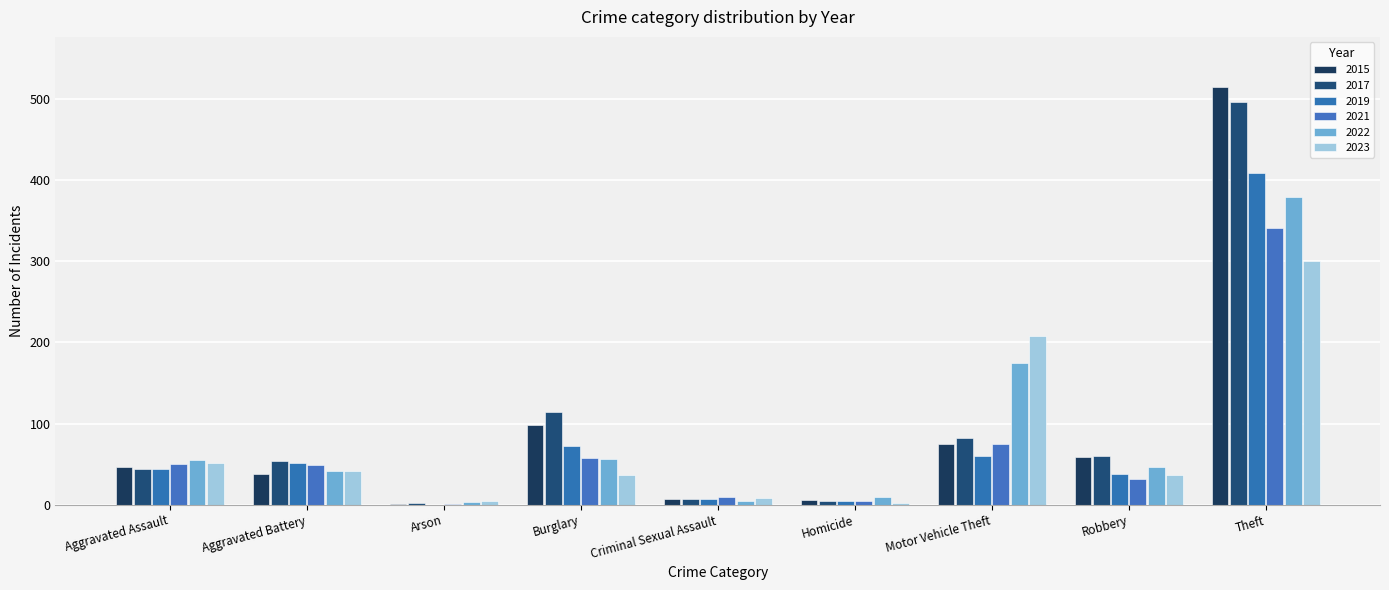

Between Arson and Theft, which is larger?

Theft